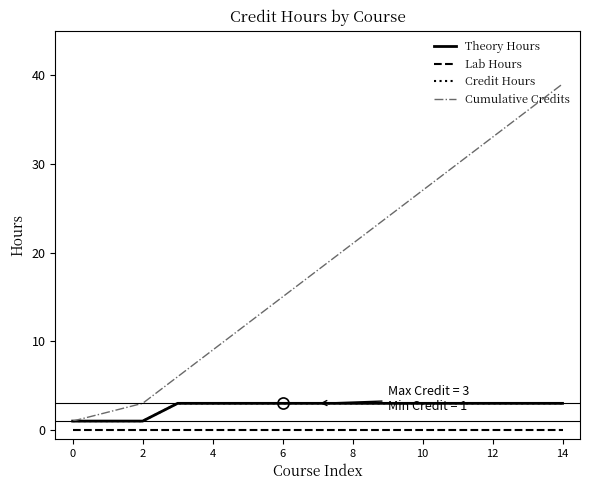

At which category is the sum across all series the highest?

14